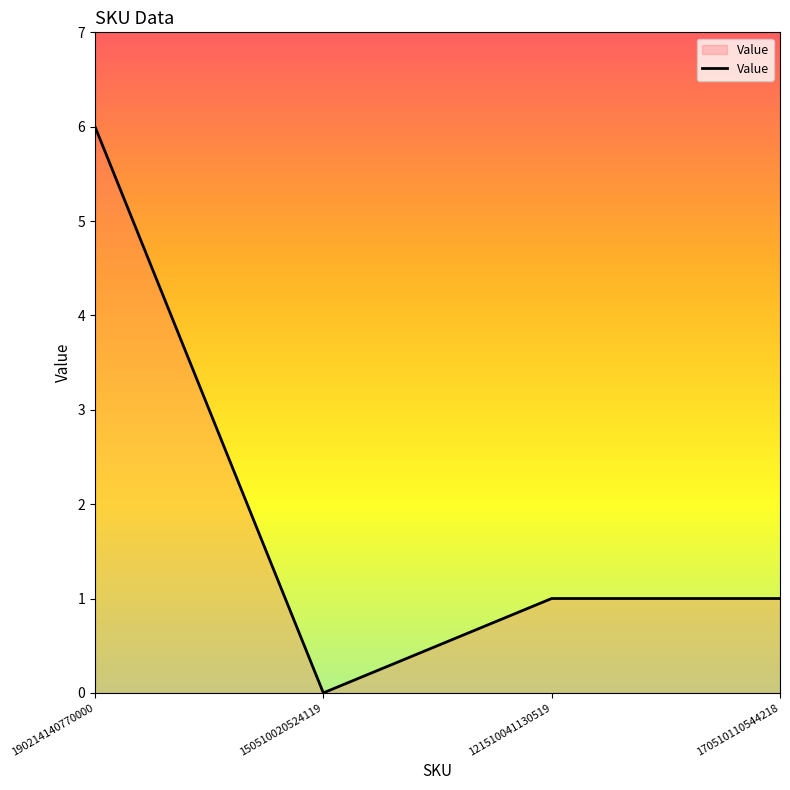

Where is the first local minimum?

150510020524119